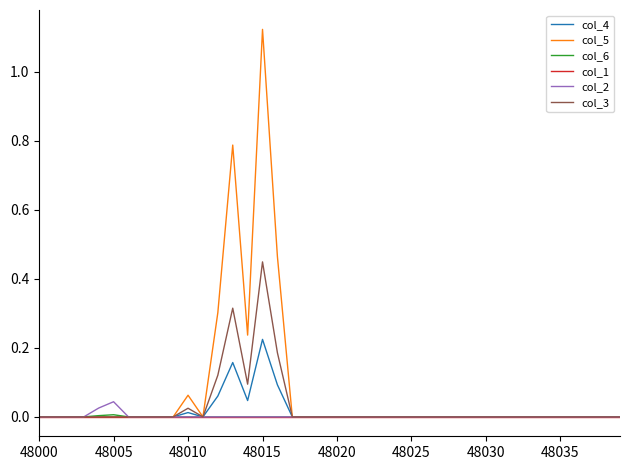

Which series has the largest range (max minus min)?

col_5